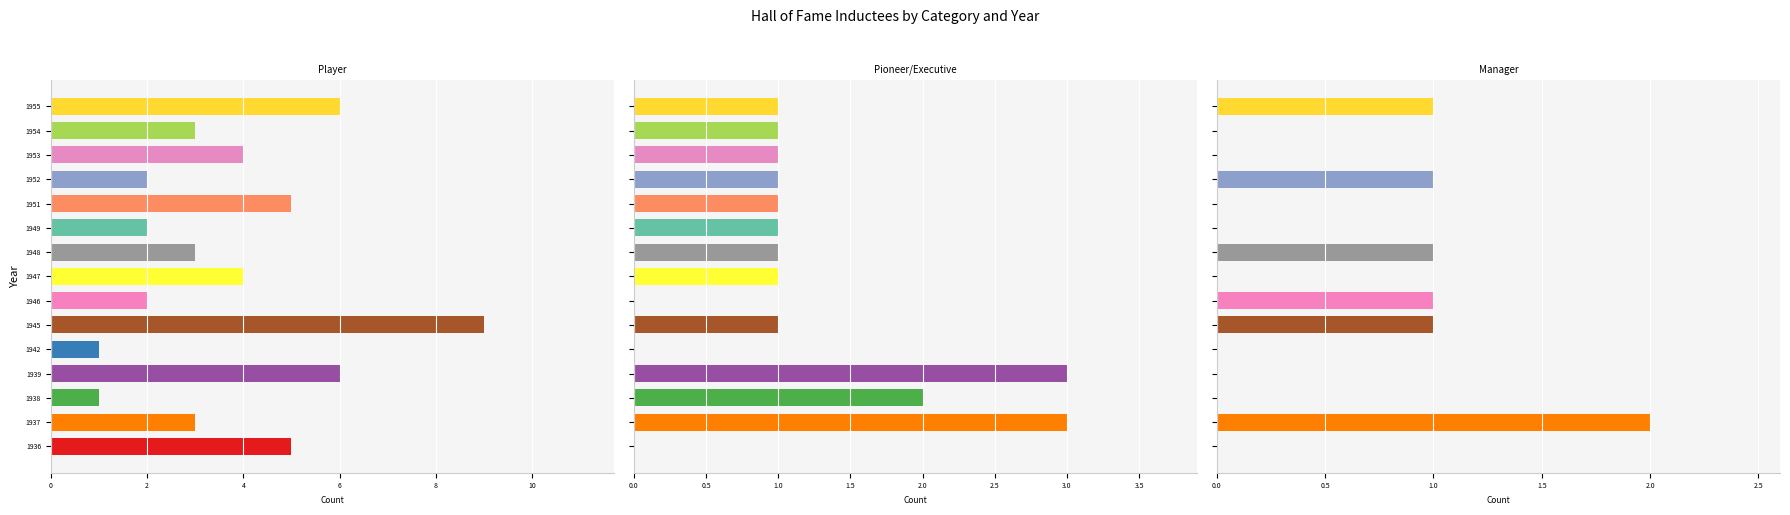

What are all the series names shown in the legend?

Player, Pioneer/Executive, Manager